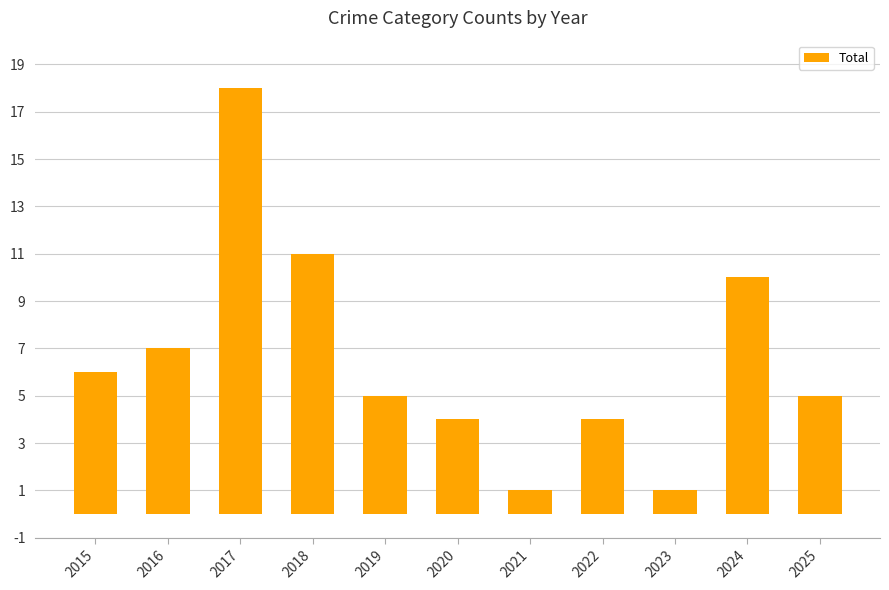

Where is the data nearest to the value 9?

2024